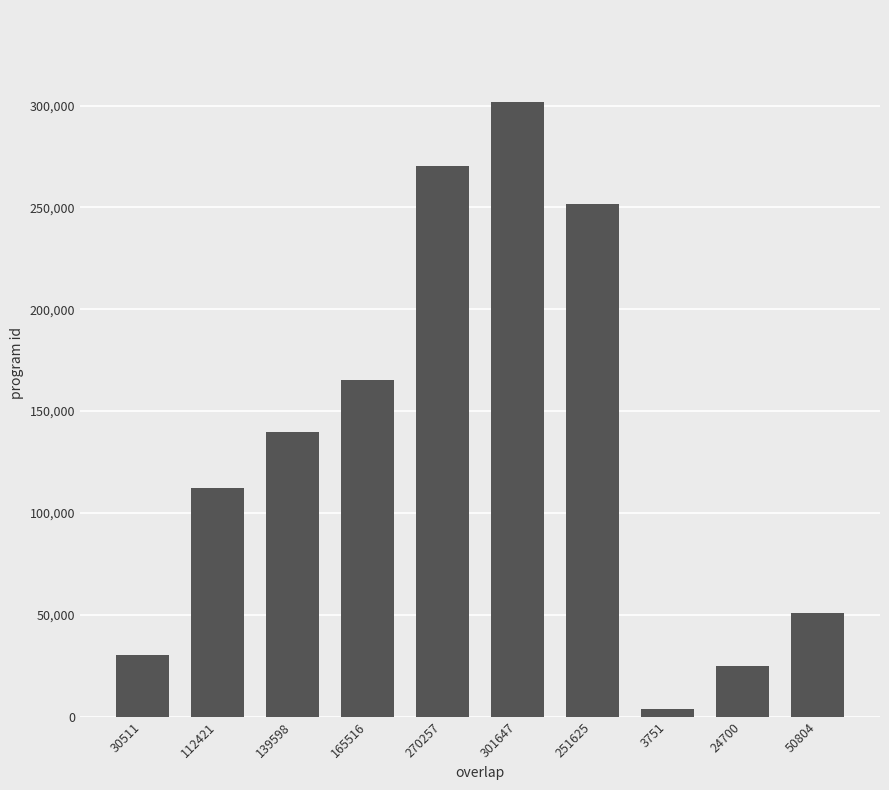

Approximately how many times larger is the value at 24700 compared to 165516?

0.1